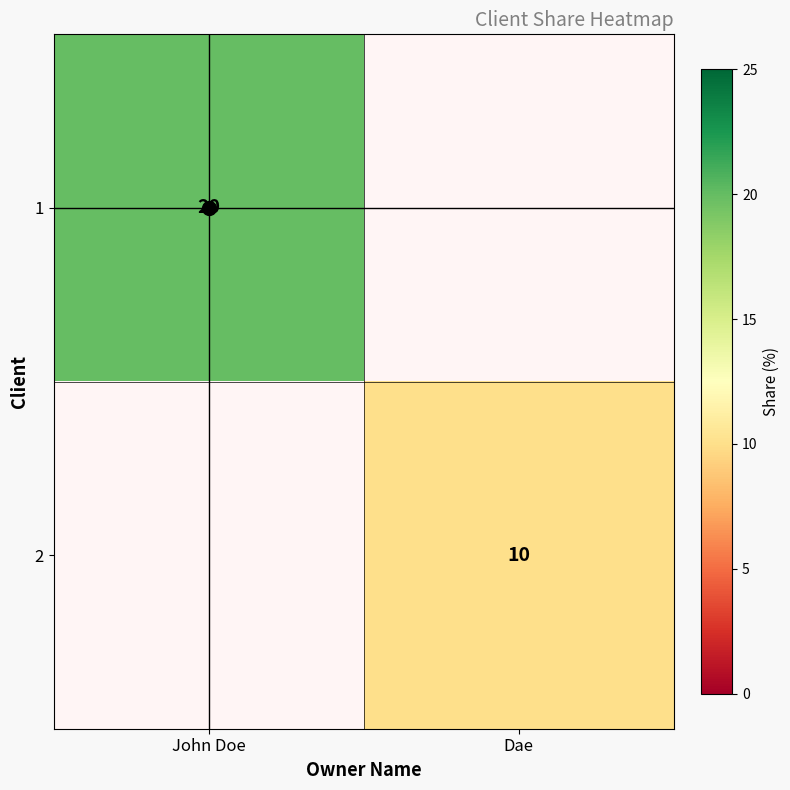

True or false: 2 has a value of 10.0 at Dae.

True